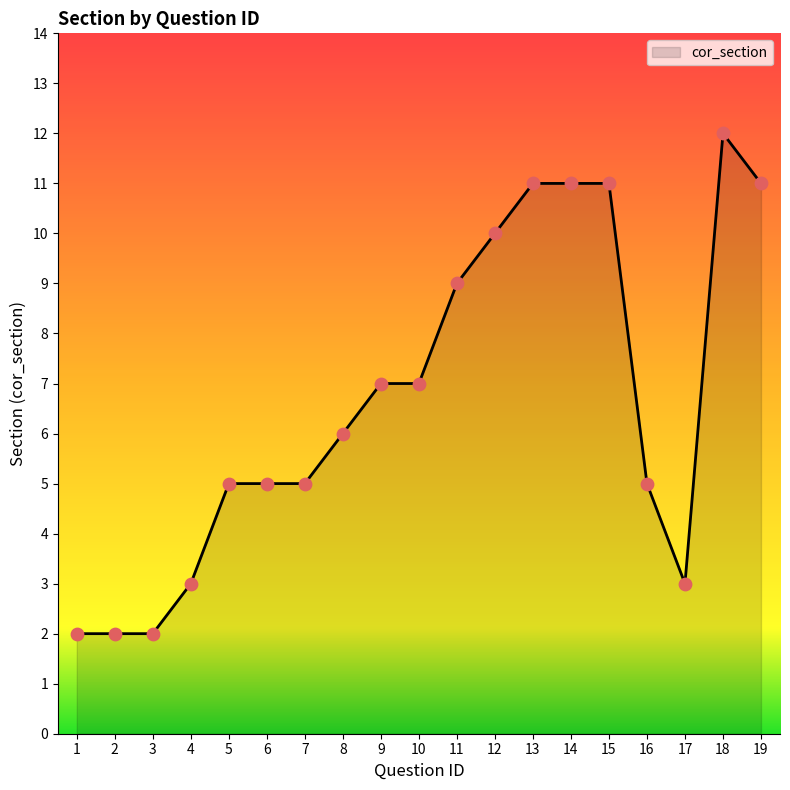

Which has a higher value, 19 or 7?

19